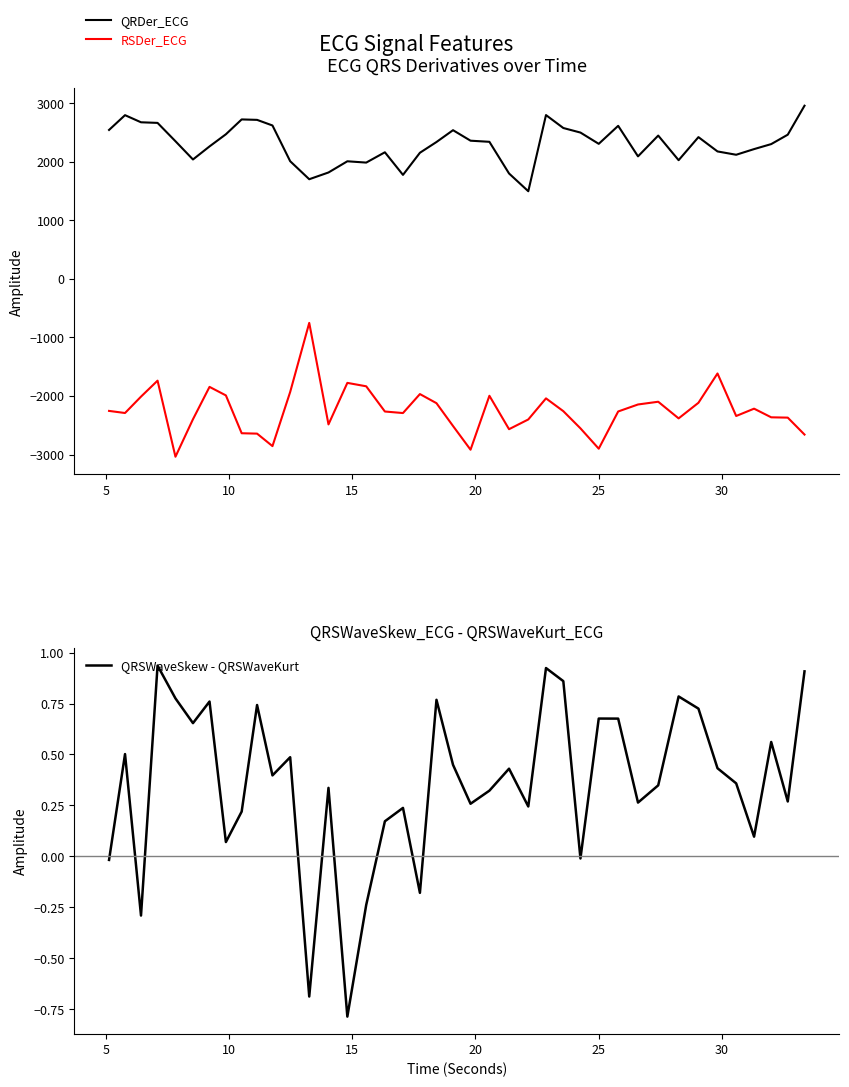

What is the maximum value for QRDer_ECG?

2956.7